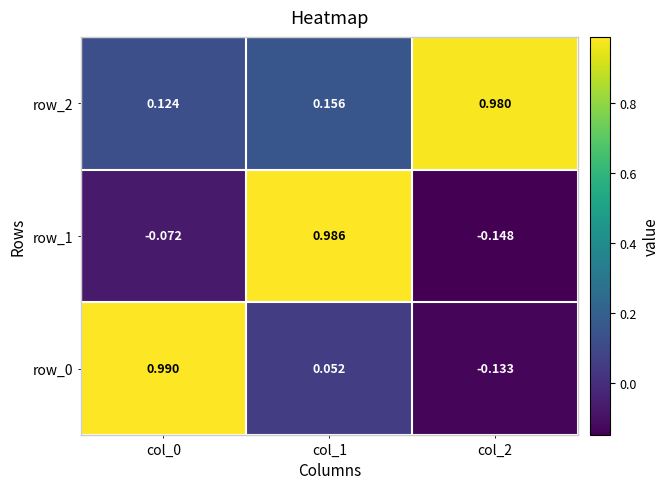

At how many categories does at least one series exceed 0?

3